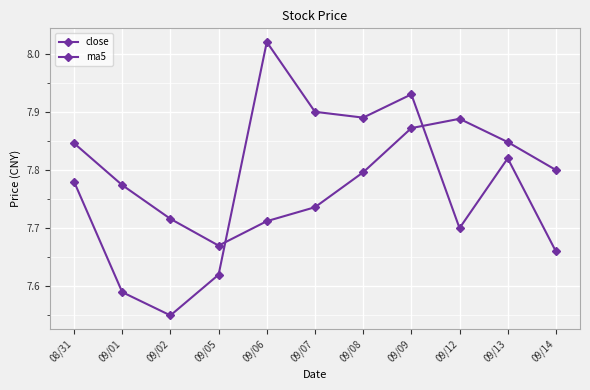

Count the number of categories in the chart.

11